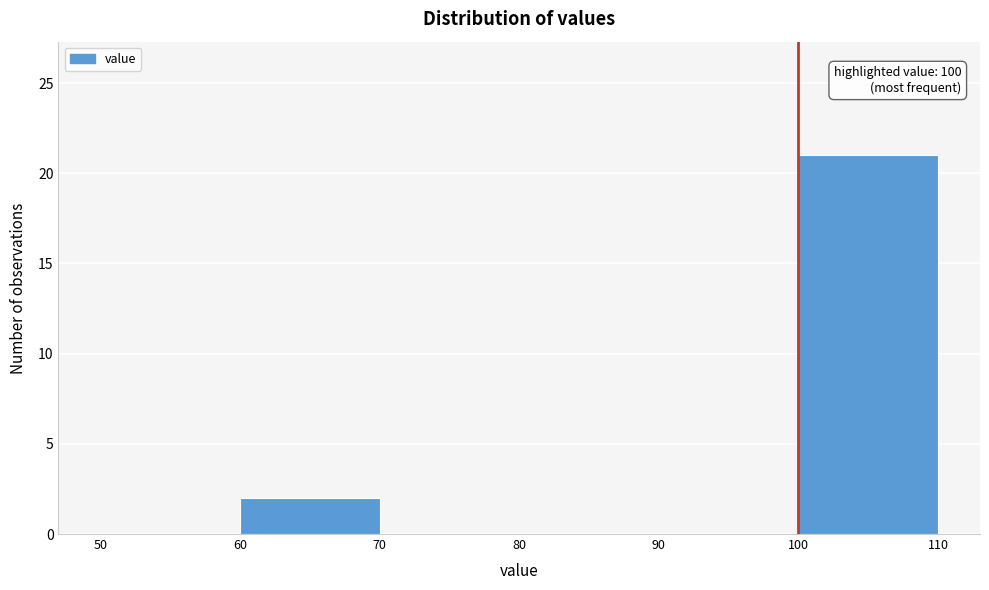

Which range on the x-axis has the tallest bar?

100 to 110